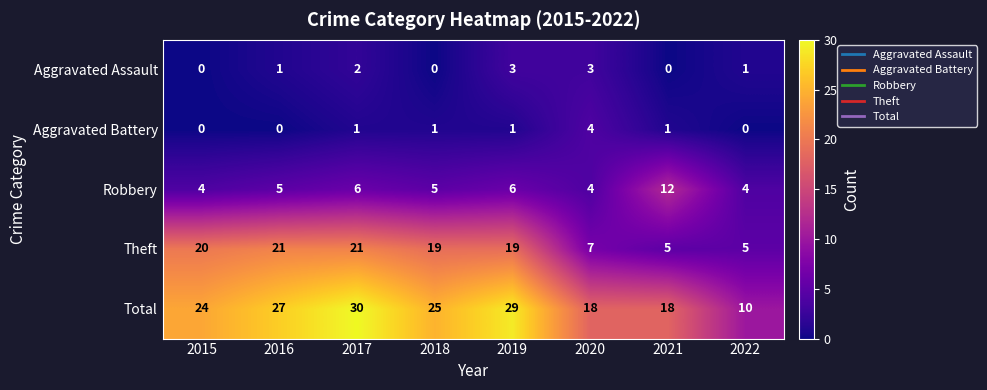

How many data points in Theft are less than 19?

3